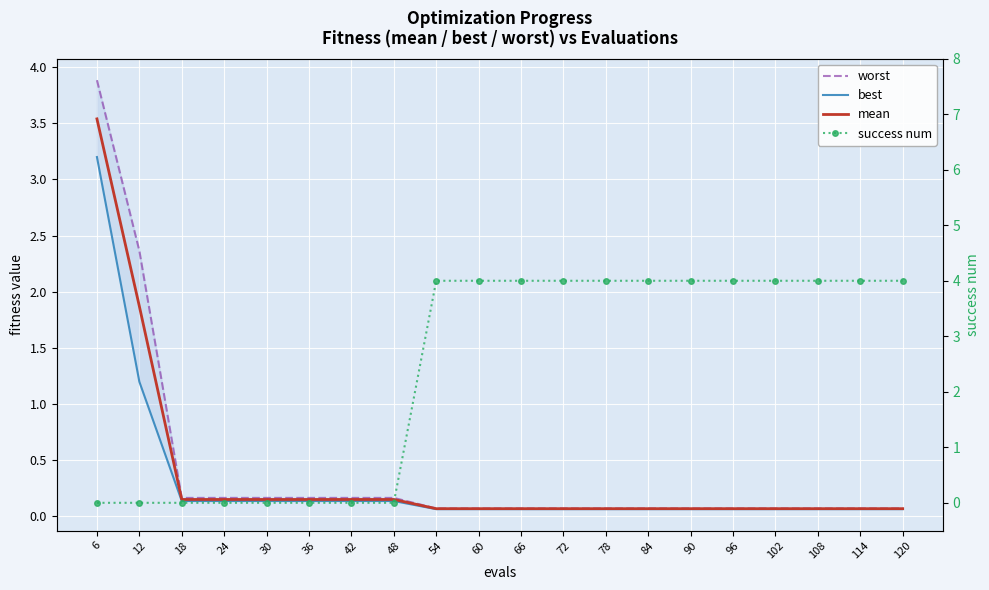

True or false: worst and best intersect in this chart.

False